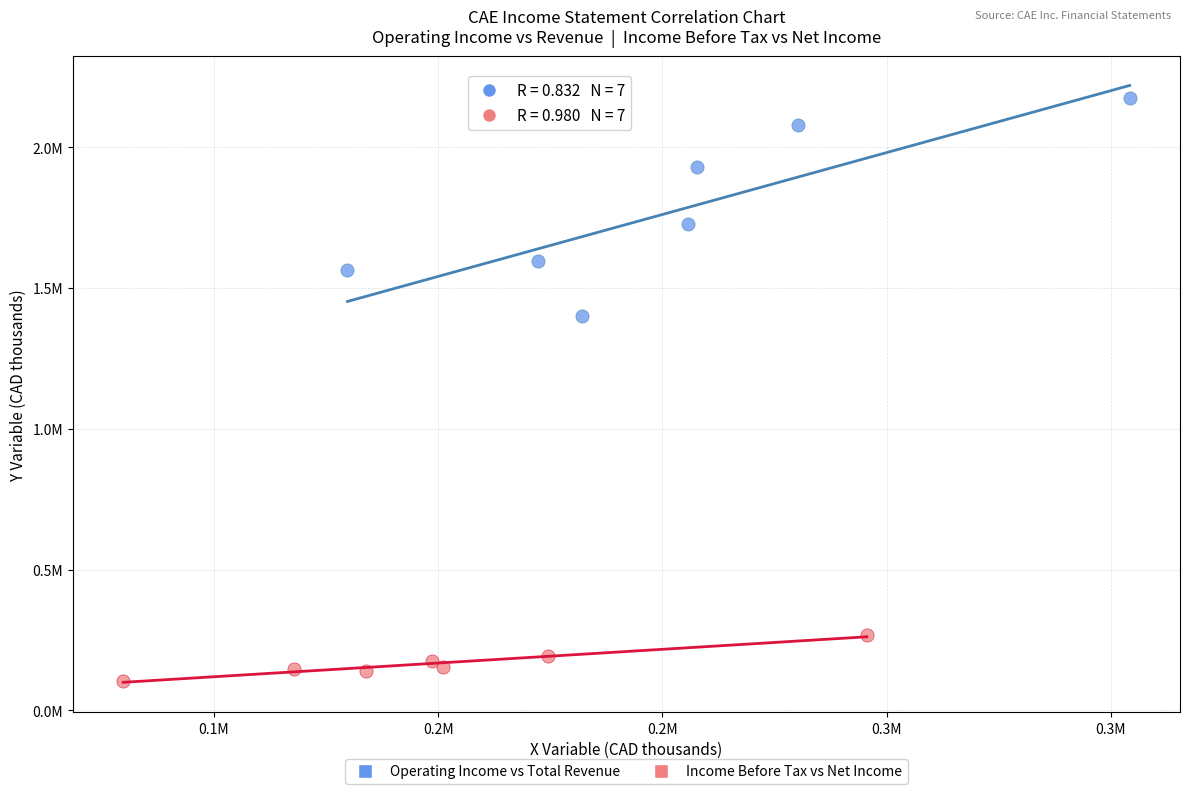

Which series has the largest Y range (max minus min)?

Operating Income vs Total Revenue